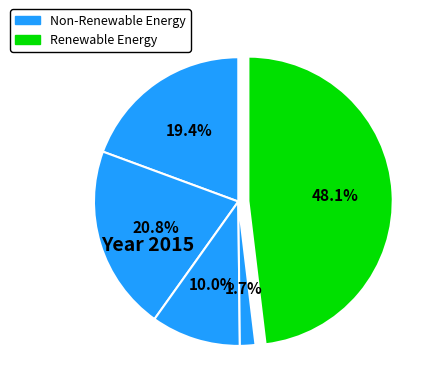

Count the number of slices in the pie.

5